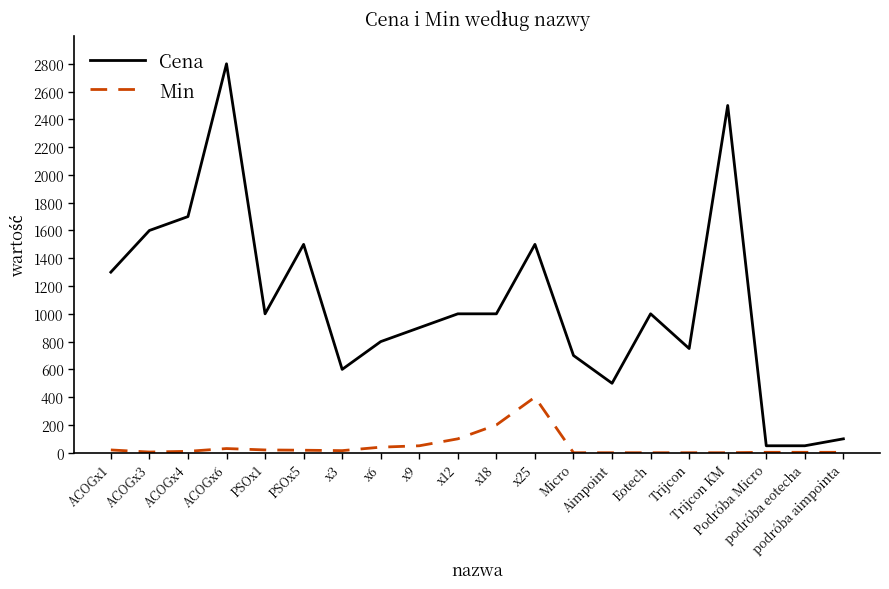

At which label does Cena reach its peak?

ACOGx6